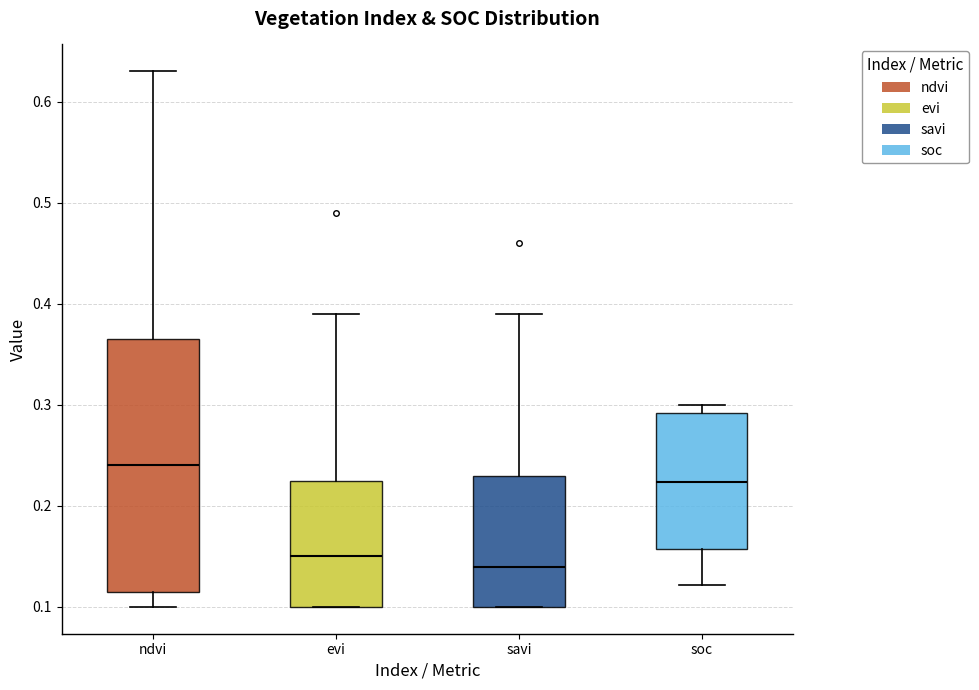

Which box's median line is the highest?

ndvi